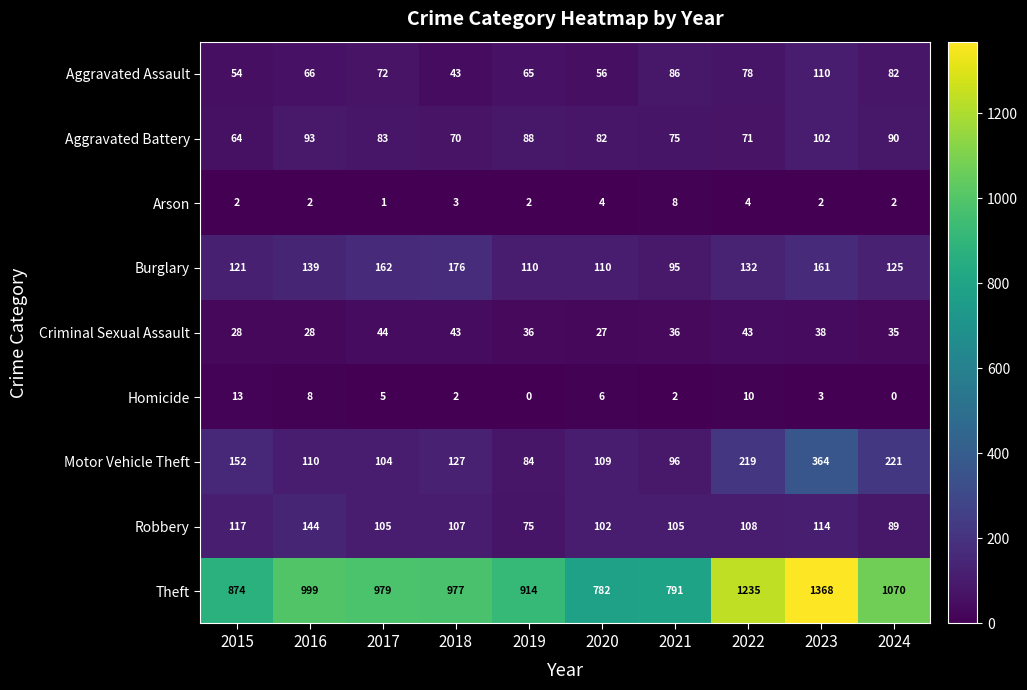

What is the greatest value displayed?

1368